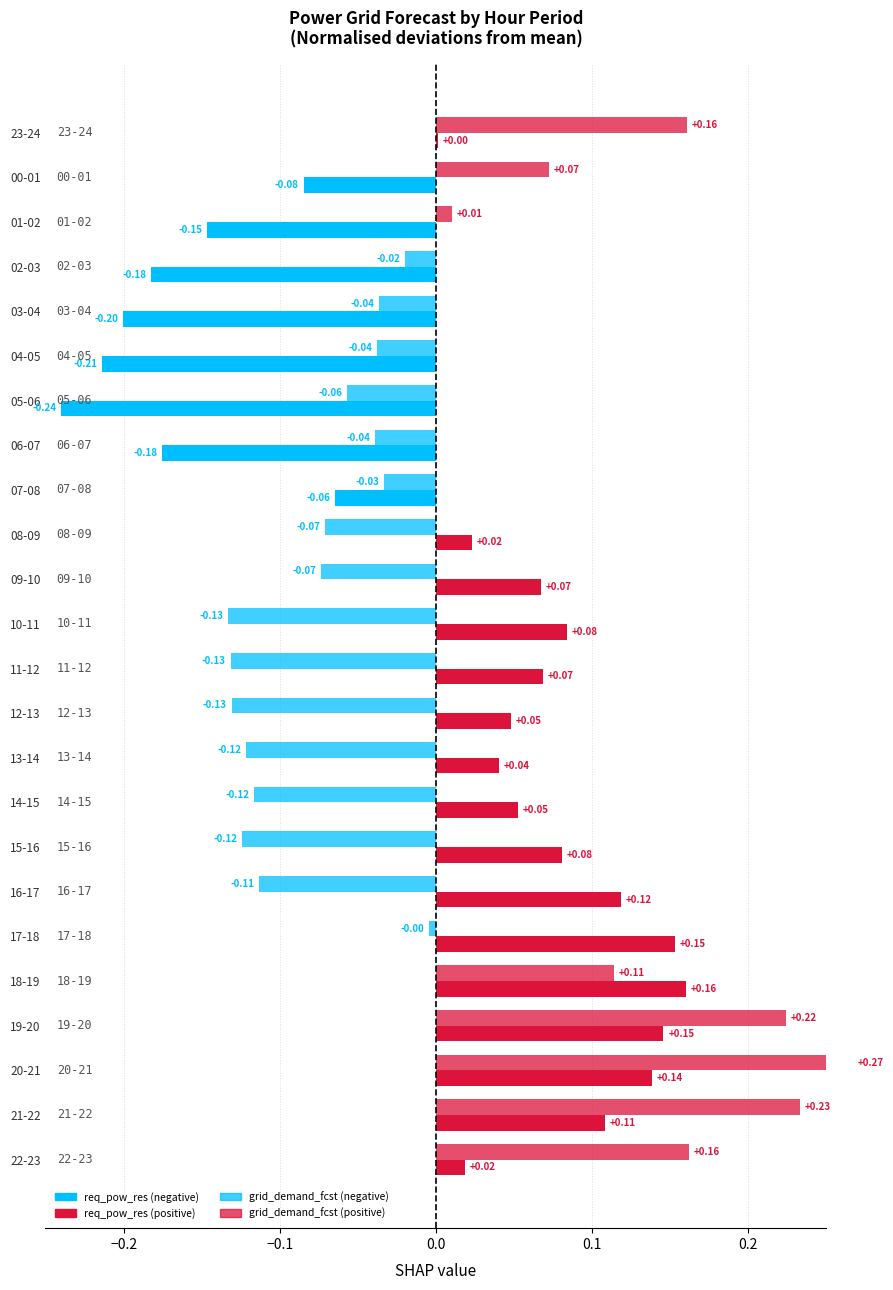

How many bars are there in total?

48